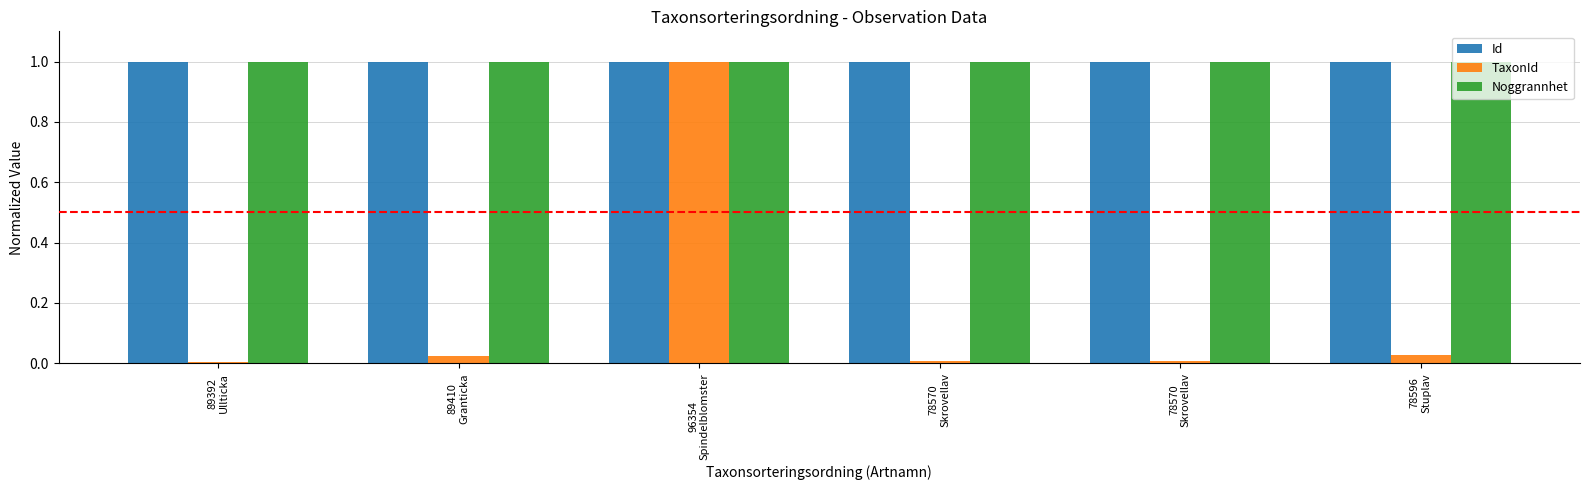

Reading left to right, extract all data points from this chart.

Id: 89392
Ullticka=1.0	89410
Granticka=1.0	96354
Spindelblomster=1.0	78570
Skrovellav=1.0	78570
Skrovellav=1.0	78596
Stuplav=1.0
TaxonId: 89392
Ullticka=0.0	89410
Granticka=0.0	96354
Spindelblomster=1.0	78570
Skrovellav=0.0	78570
Skrovellav=0.0	78596
Stuplav=0.0
Noggrannhet: 89392
Ullticka=1.0	89410
Granticka=1.0	96354
Spindelblomster=1.0	78570
Skrovellav=1.0	78570
Skrovellav=1.0	78596
Stuplav=1.0